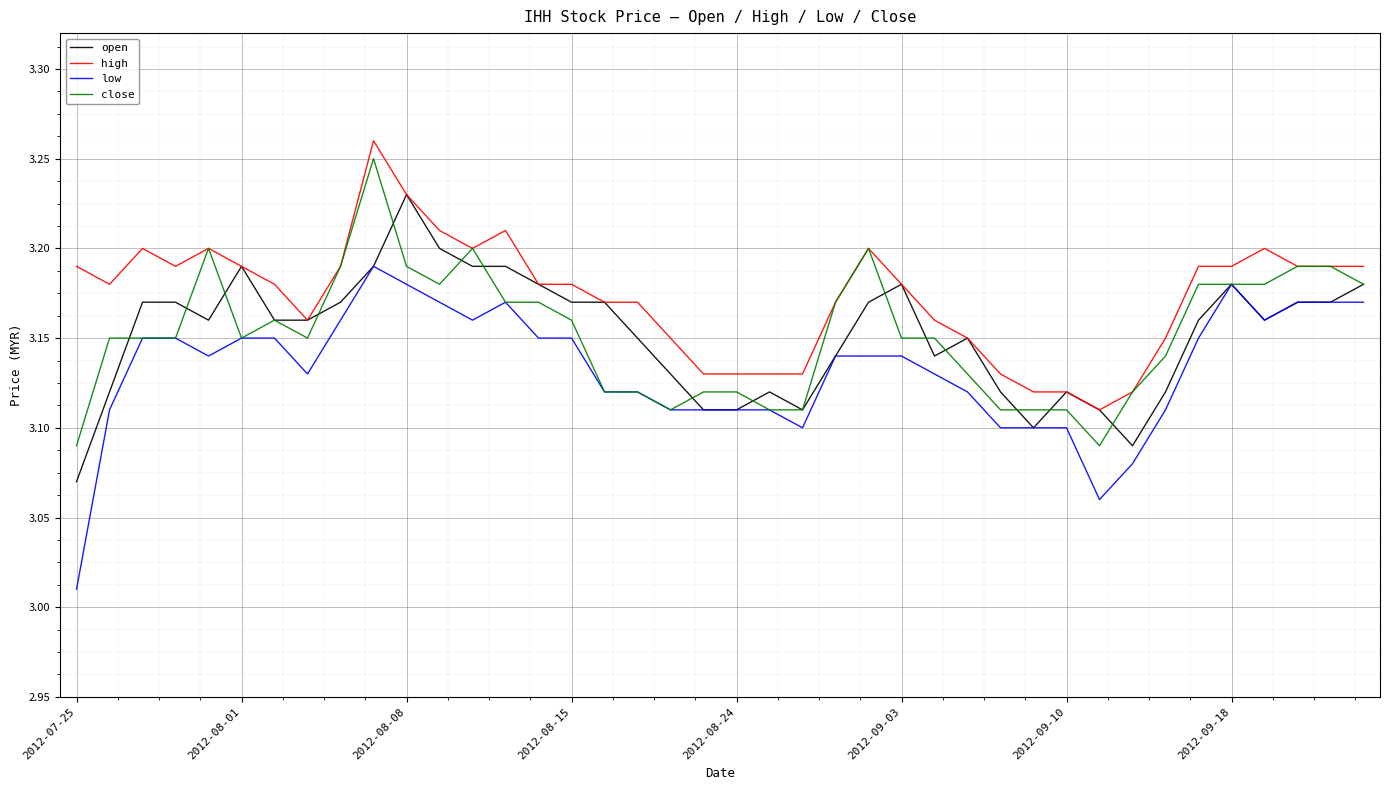

Which series has the largest total across all categories?

high